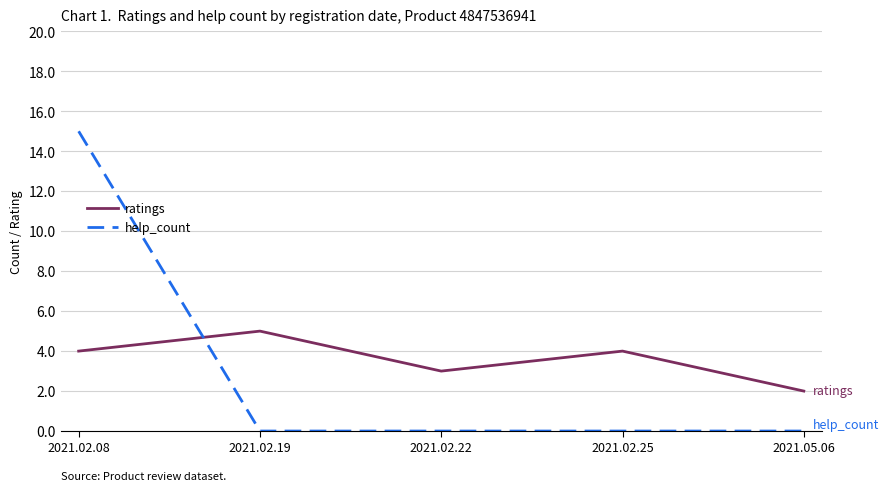

What is the greatest value displayed?

15